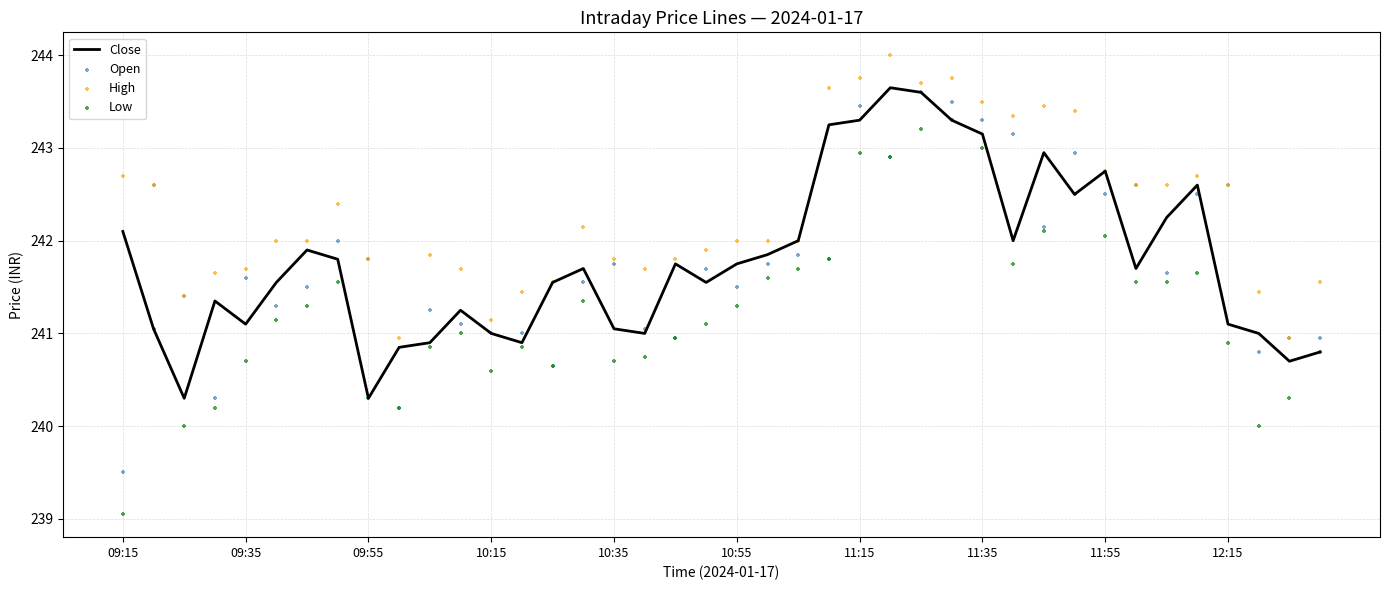

Which series contains the highest Y value?

High